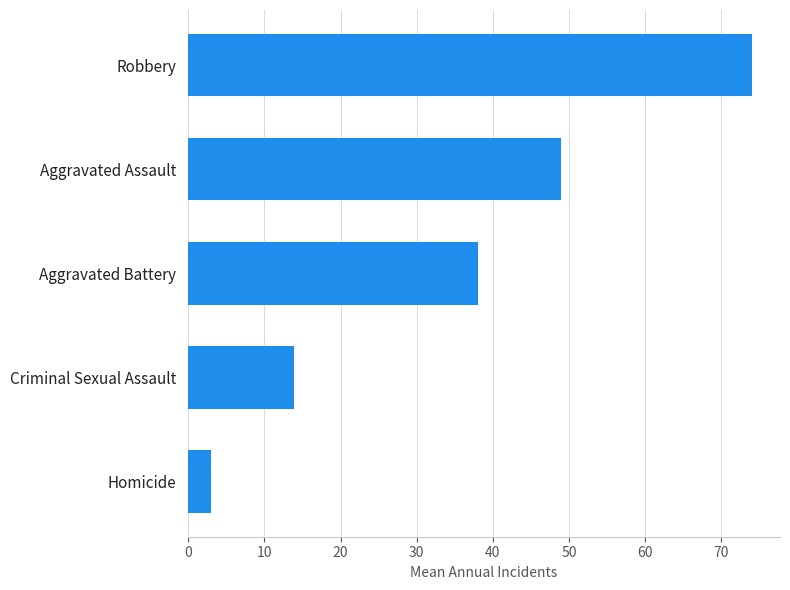

True or false: the data shows 3.0 at Homicide.

True